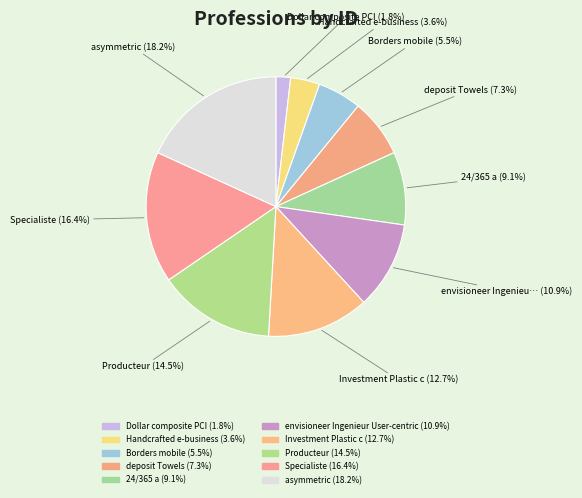

To the nearest percent, what percentage of the pie is asymmetric?

18%